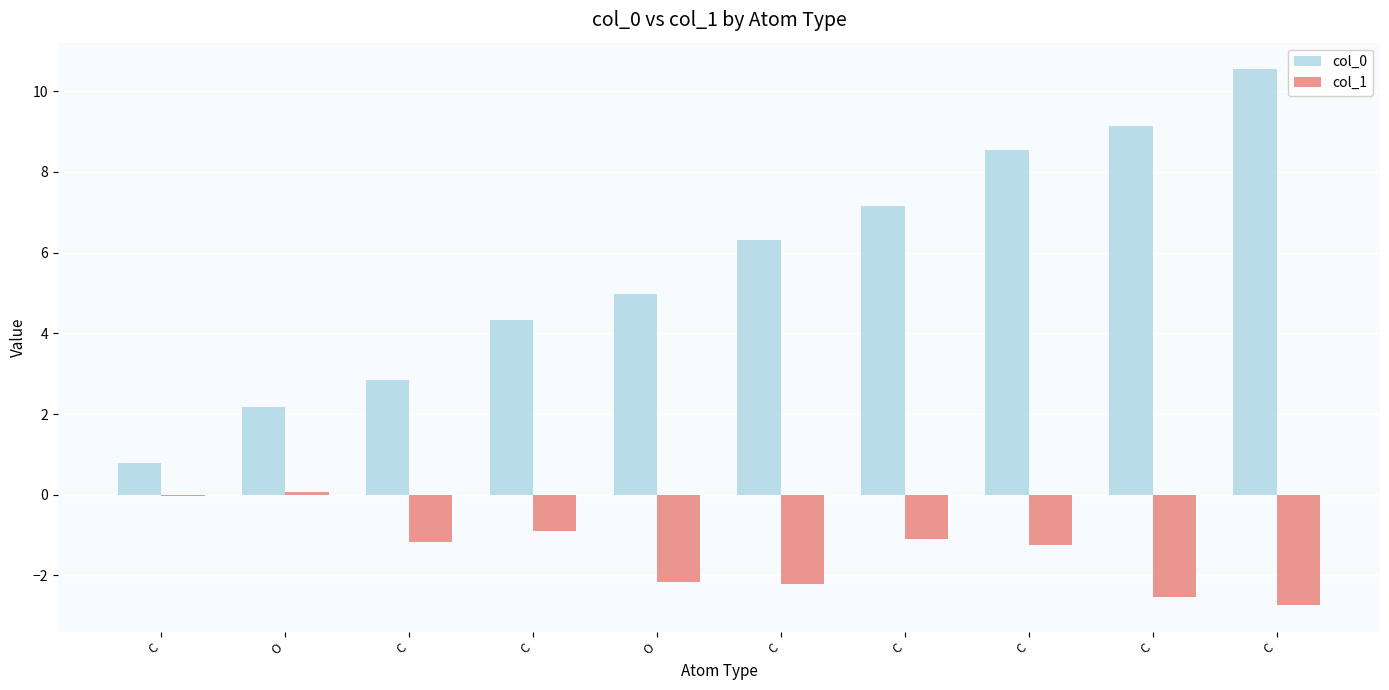

How many data points does each series have?

10